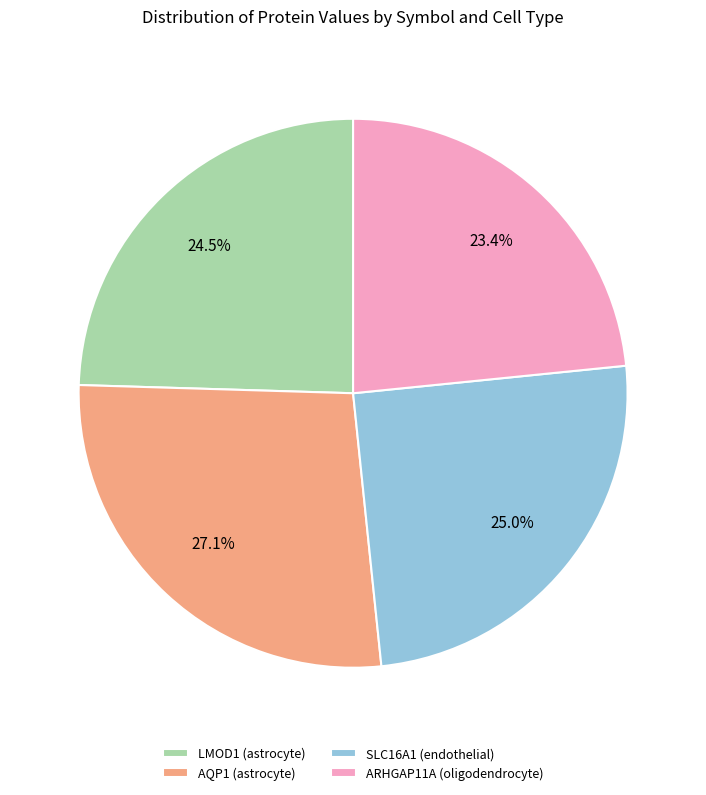

Between LMOD1 (astrocyte) and ARHGAP11A (oligodendrocyte), which is larger?

LMOD1 (astrocyte)